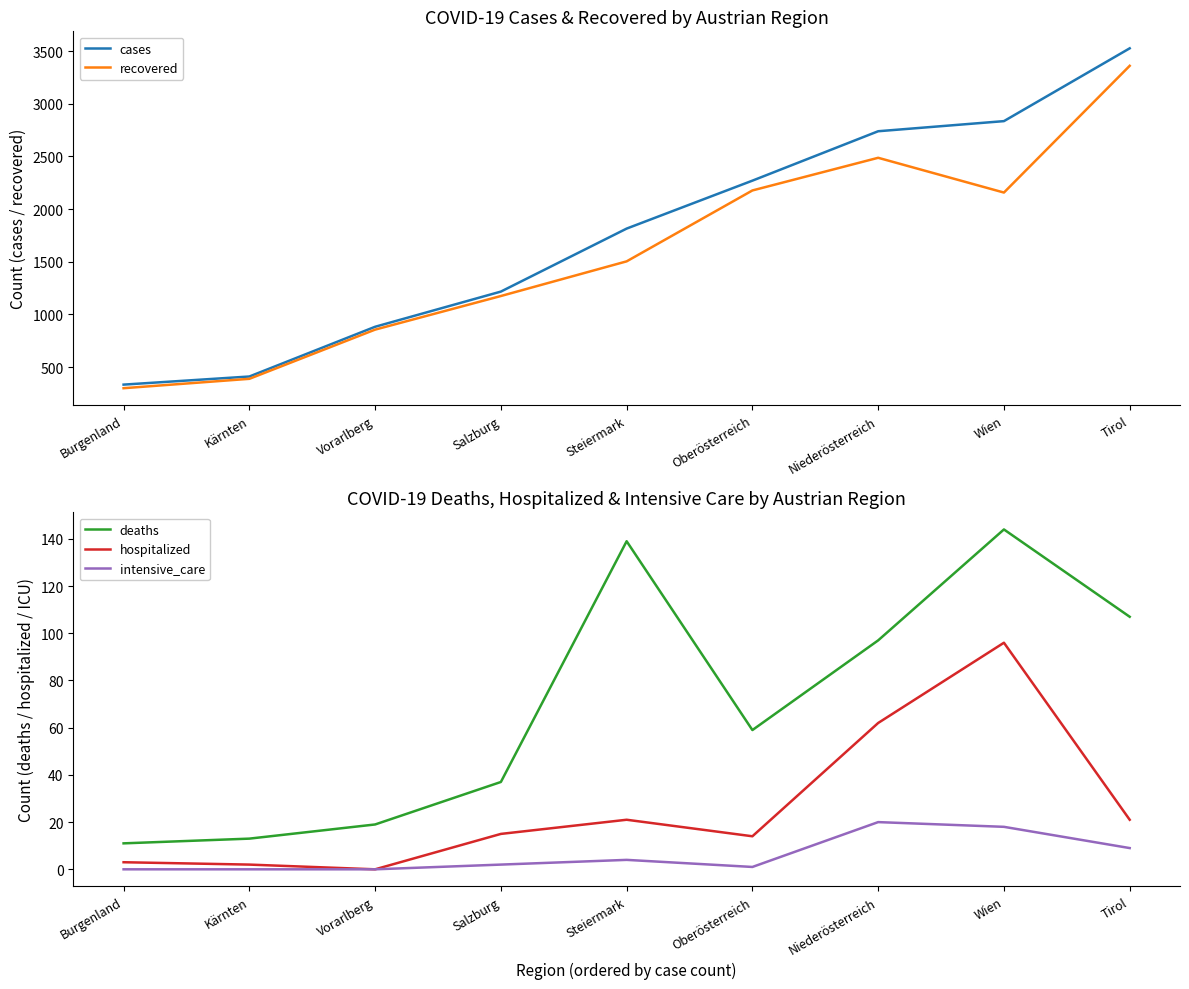

What is the sum of the deaths values at Niederösterreich and Tirol?

204